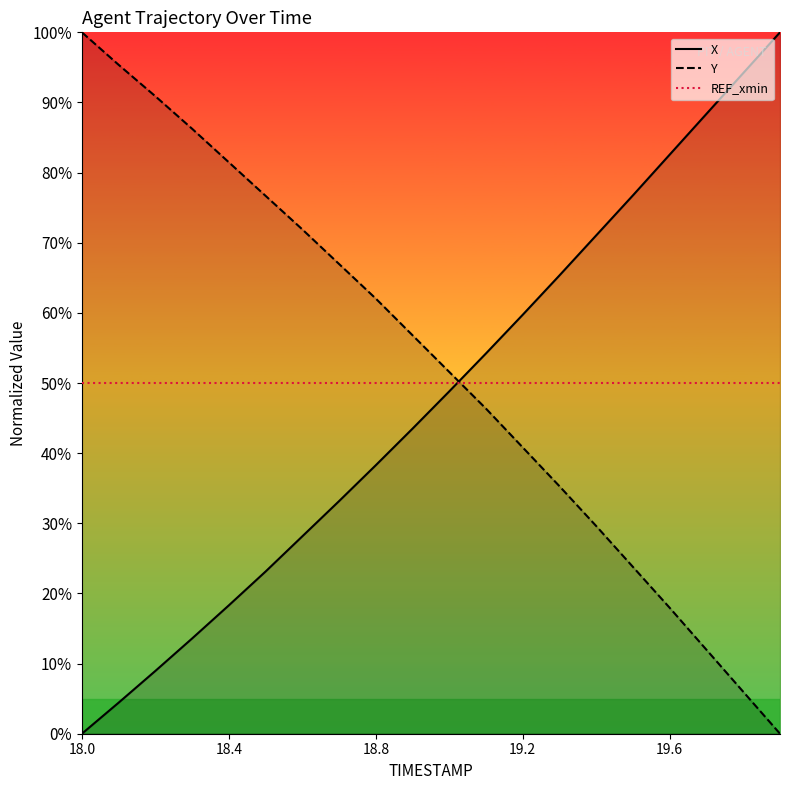

What is the value of the X point at the 20th from the left?

1.0